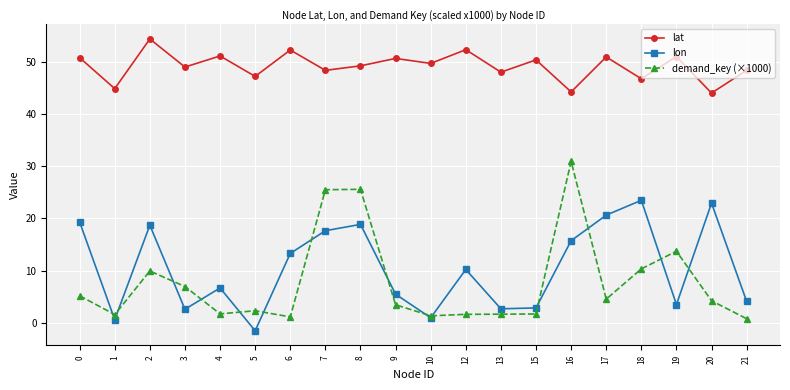

True or false: demand_key (×1000) has more than 2 interior local peaks.

True